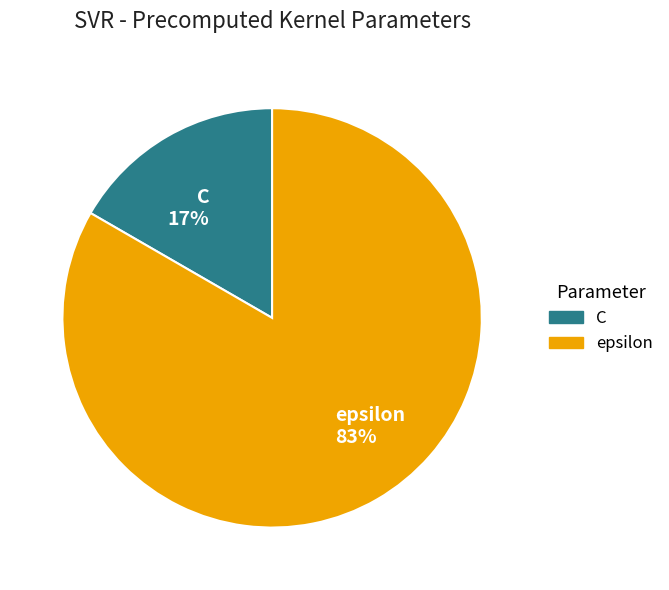

True or false: C accounts for 17% of the total.

True